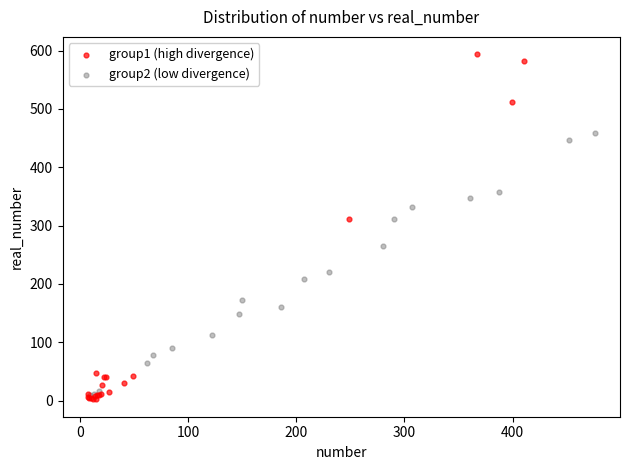

Which series reaches the maximum Y coordinate?

group1 (high divergence)